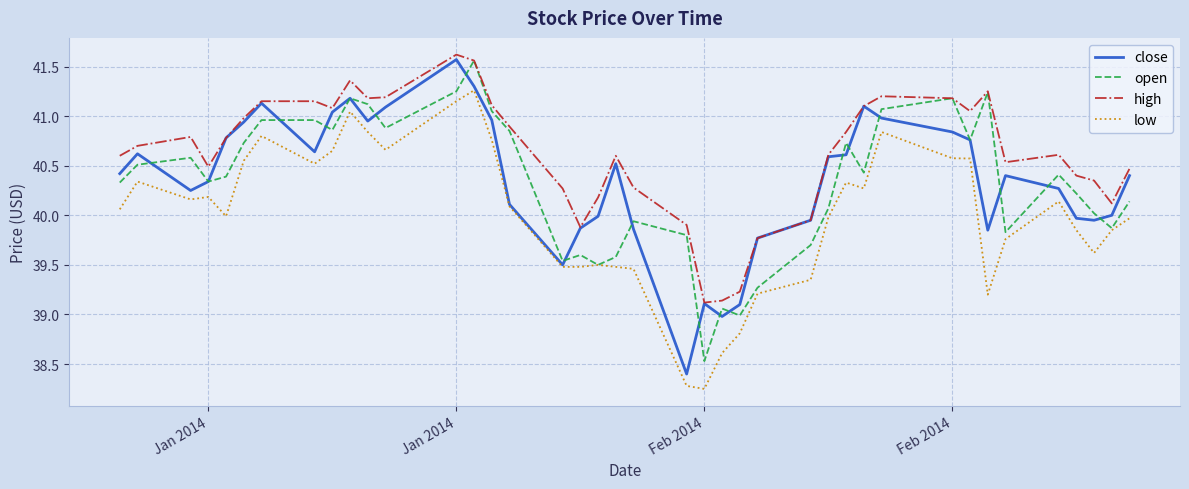

At how many categories does at least one series exceed 39?

40